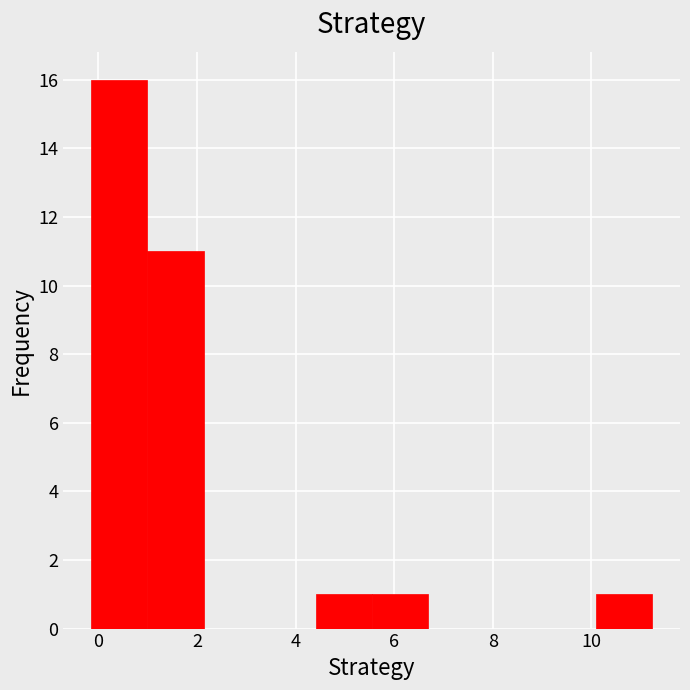

Reading left to right, list every bar in this chart as the range it spans on the x-axis followed by its height. Neither the bar edges nor the heights are printed on the chart, so give them approximately, as read against the axes.

-0.2 to 1.0: 16
1.0 to 2.2: 11
2.2 to 3.2: 0
3.2 to 4.4: 0
4.4 to 5.6: 1
5.6 to 6.6: 1
6.6 to 7.8: 0
7.8 to 9.0: 0
9.0 to 10.0: 0
10.0 to 11.2: 1